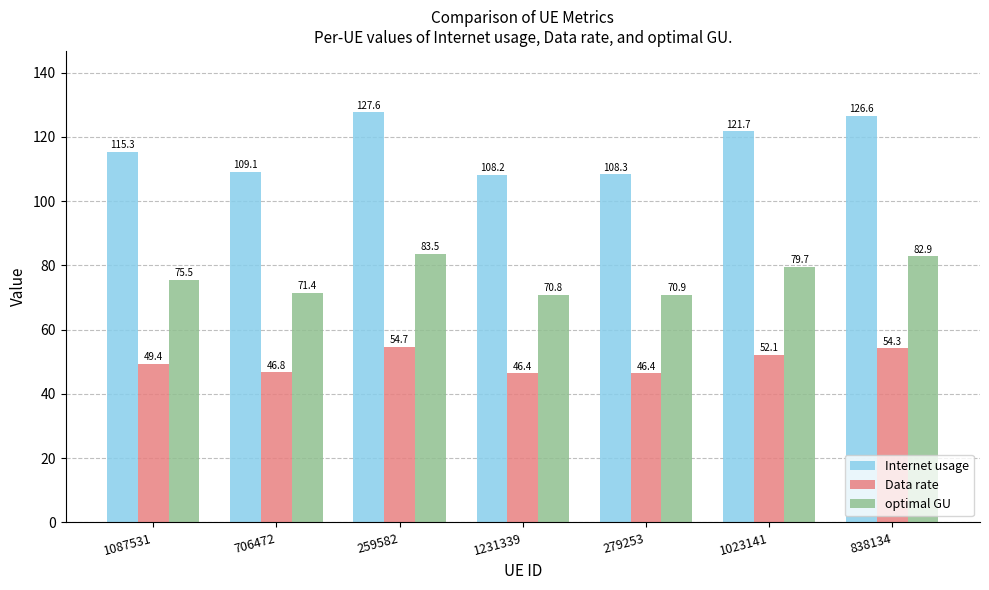

What are all the series names shown in the legend?

Internet usage, Data rate, optimal GU